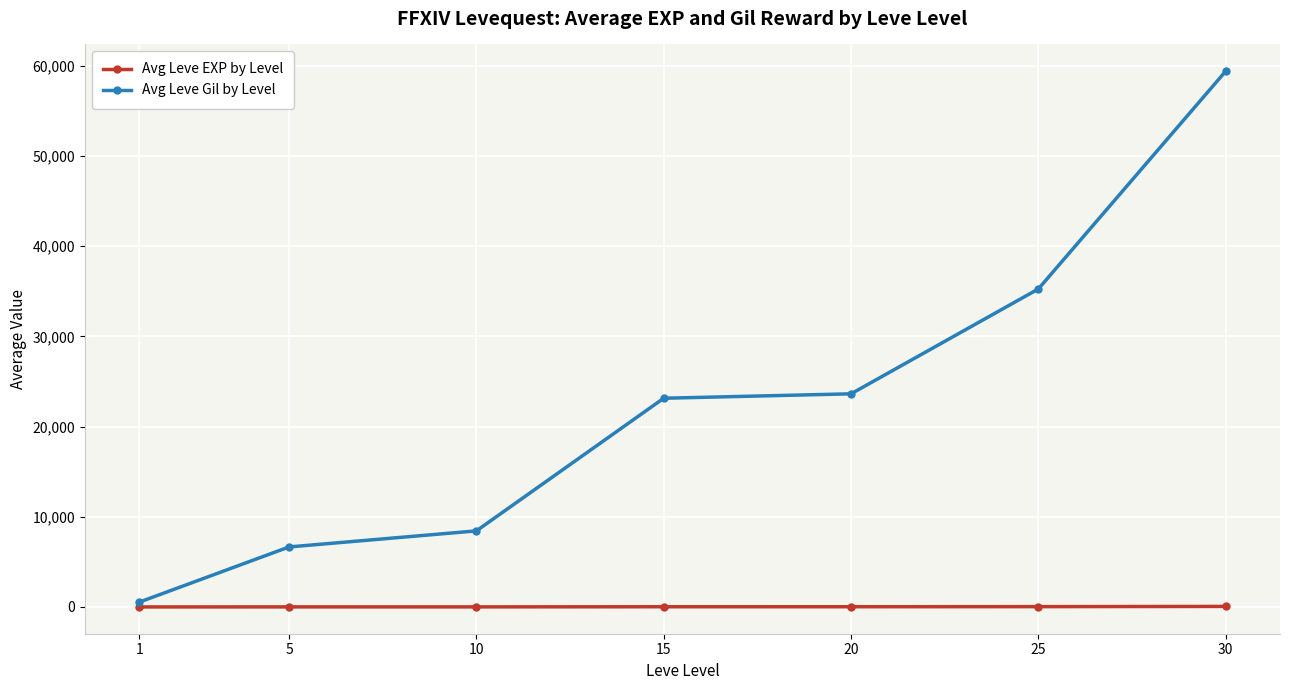

What is the minimum value for Avg Leve Gil by Level?

531.7